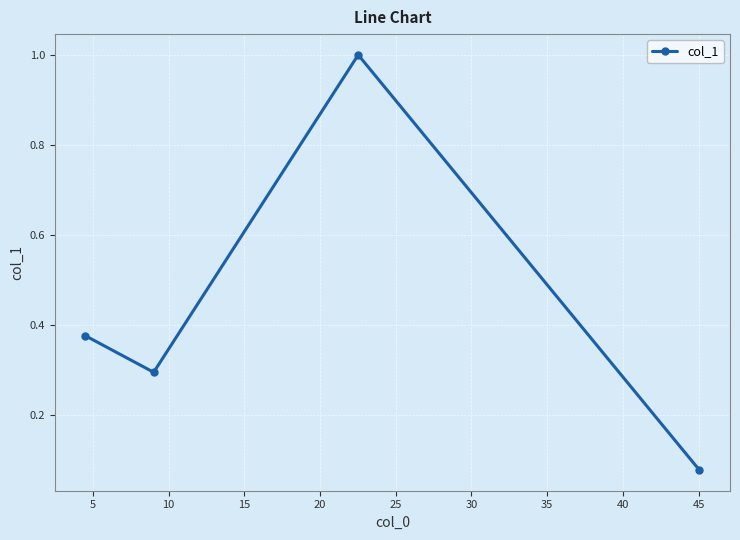

What is the maximum value shown in the chart?

1.0